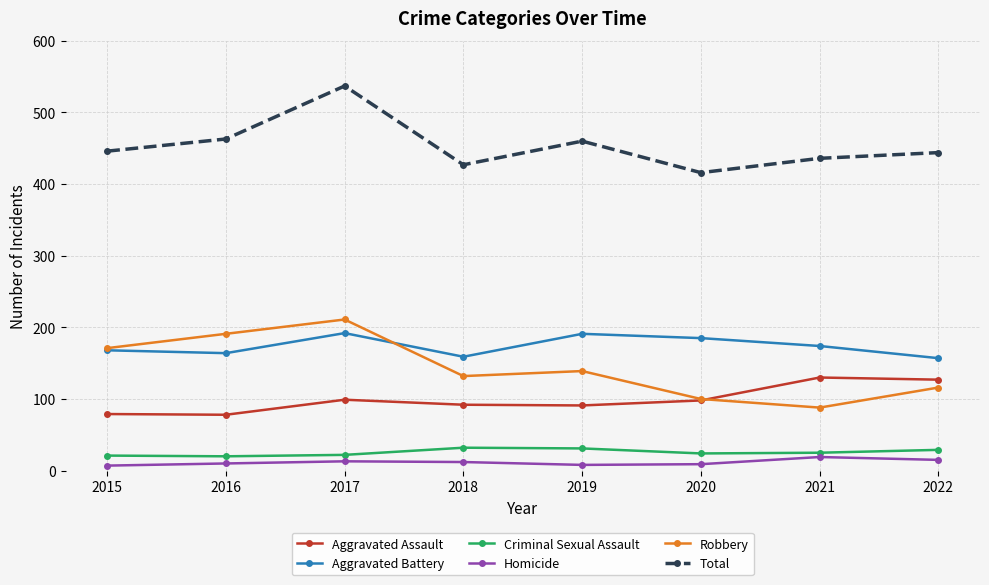

The Total series shows 110 at 2016. True or false?

False